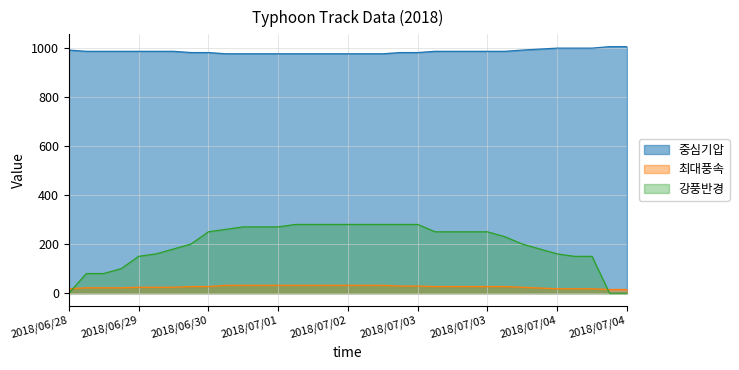

How many distinct data groups are displayed?

3